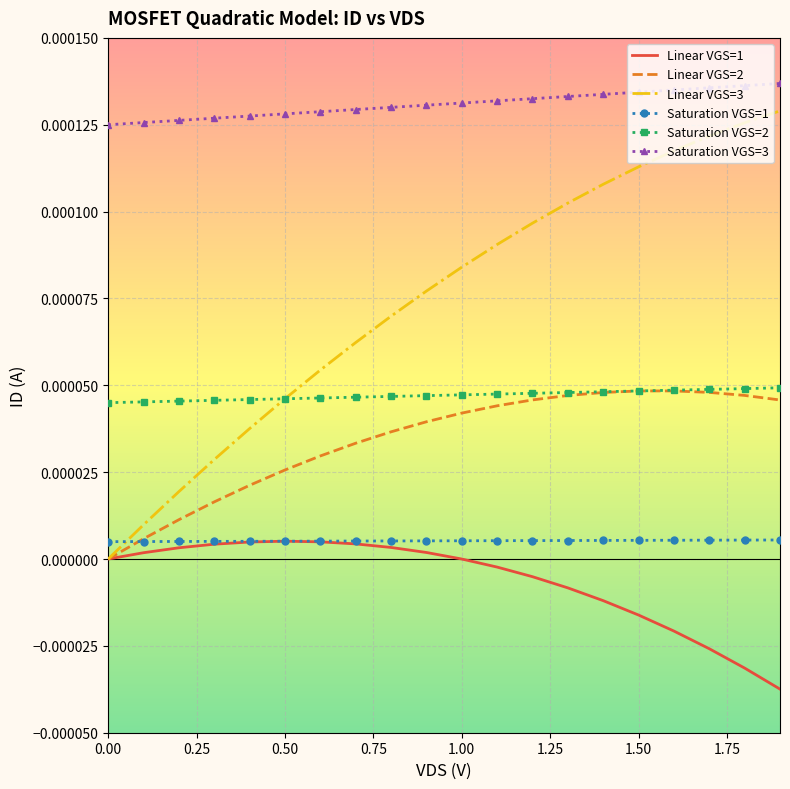

True or false: Saturation VGS=3 and Linear VGS=1 cross at least once.

False